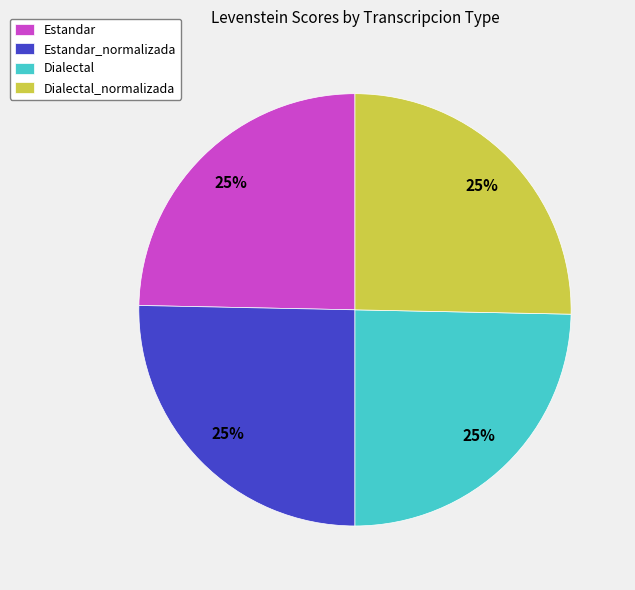

To the nearest percent, what percentage of the pie is Dialectal?

25%